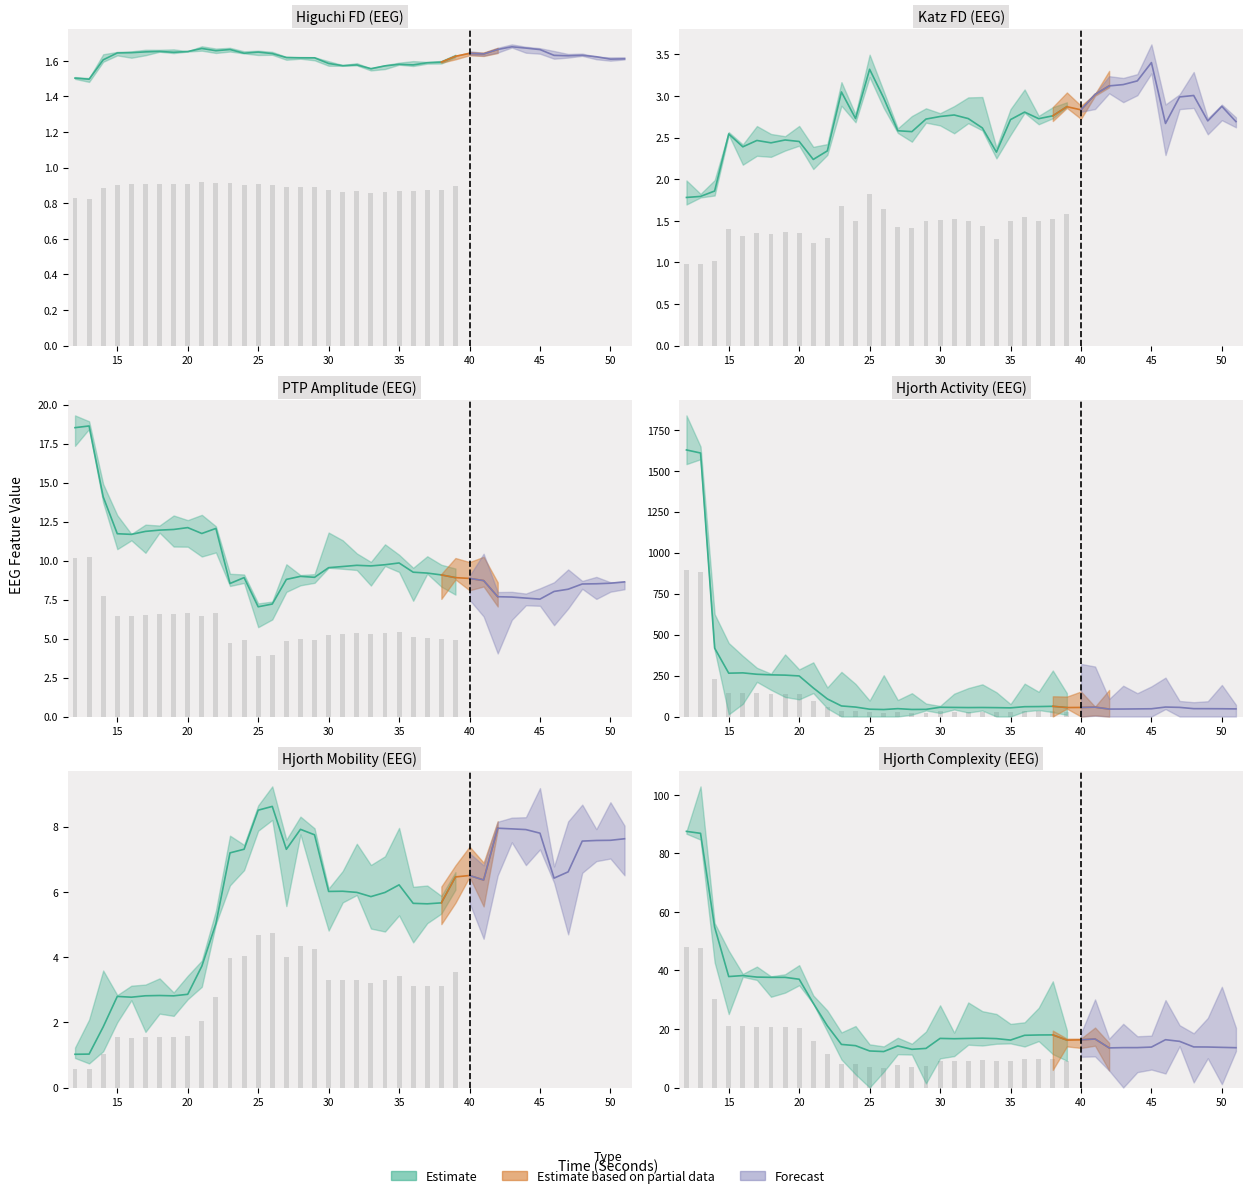

Which series has the largest total across all categories?

hjorthActivity_EEG